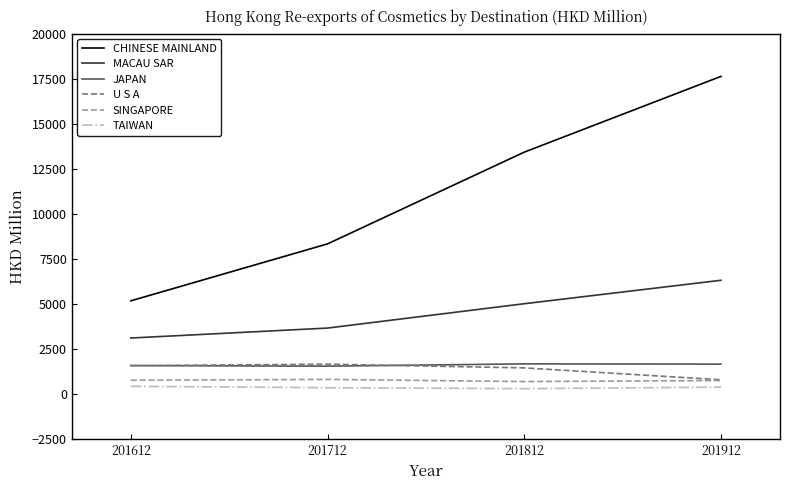

Rank the categories by CHINESE MAINLAND value from lowest to highest.

201612, 201712, 201812, 201912